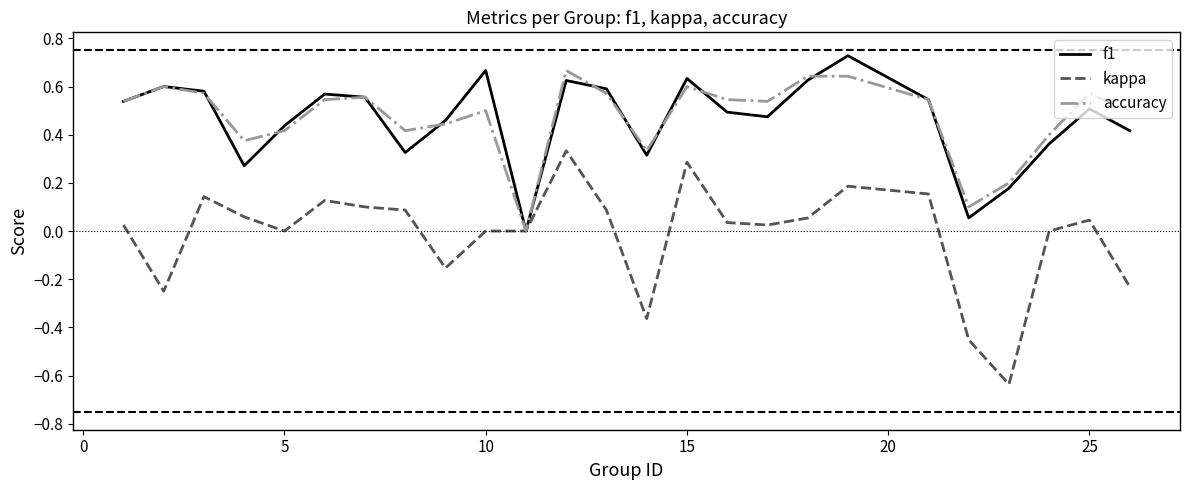

Which series has the widest spread of values?

kappa